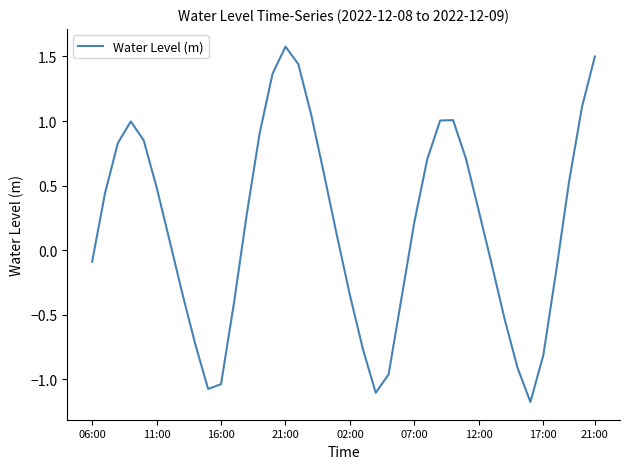

What is the smallest value displayed?

-1.2